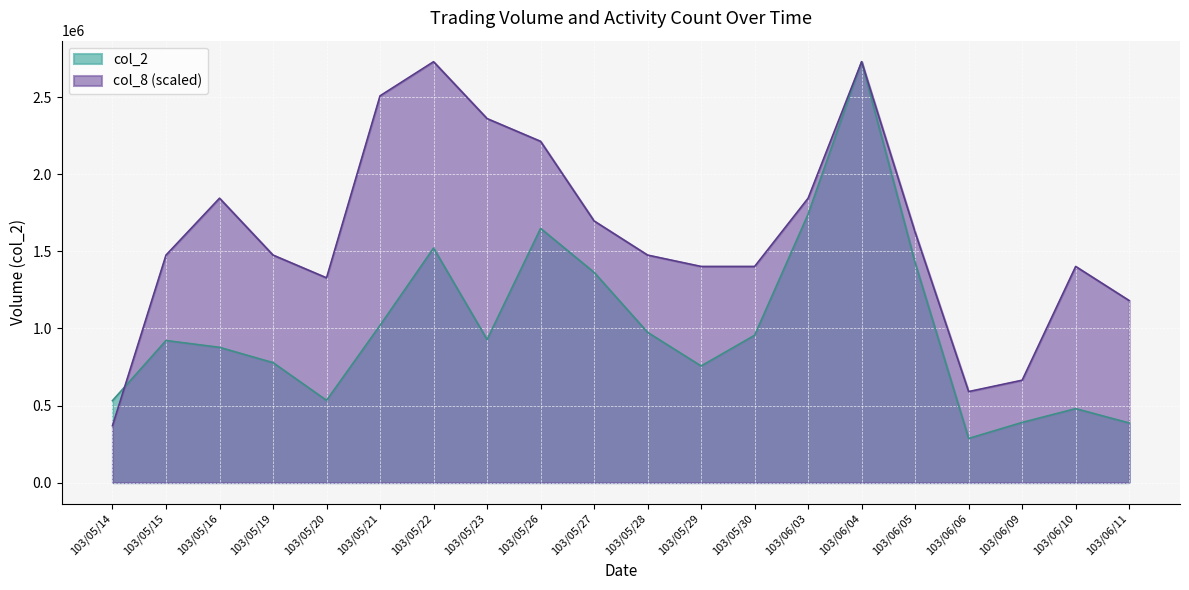

At which category does the chart reach its peak across all series?

103/06/04